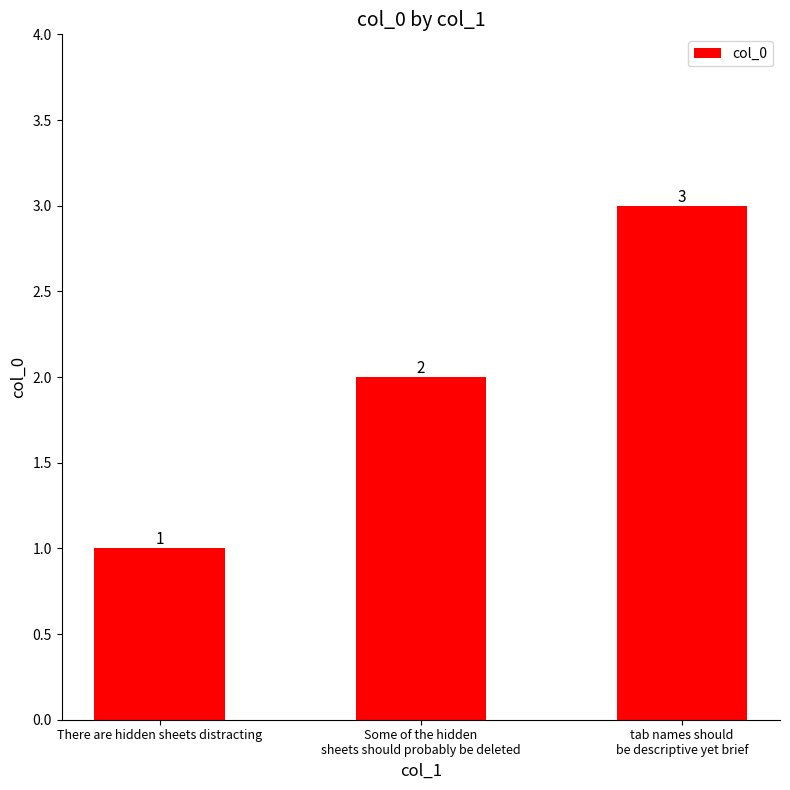

What is the difference between the maximum and minimum values?

2